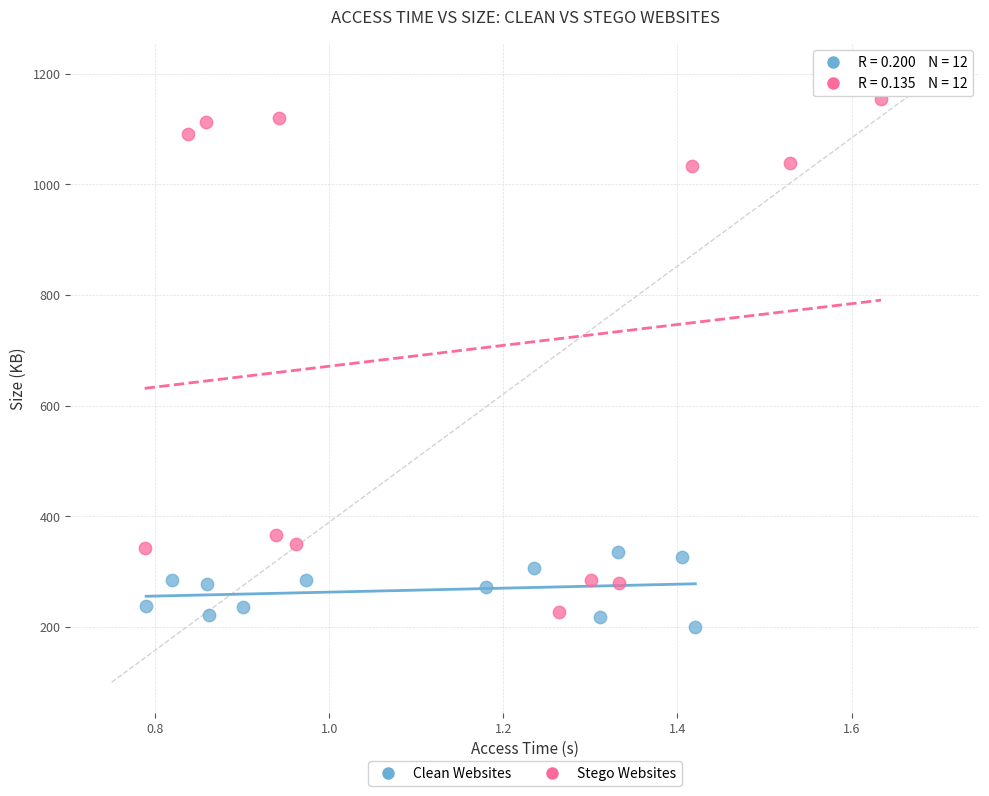

Which series contains the lowest Y value?

Clean Websites